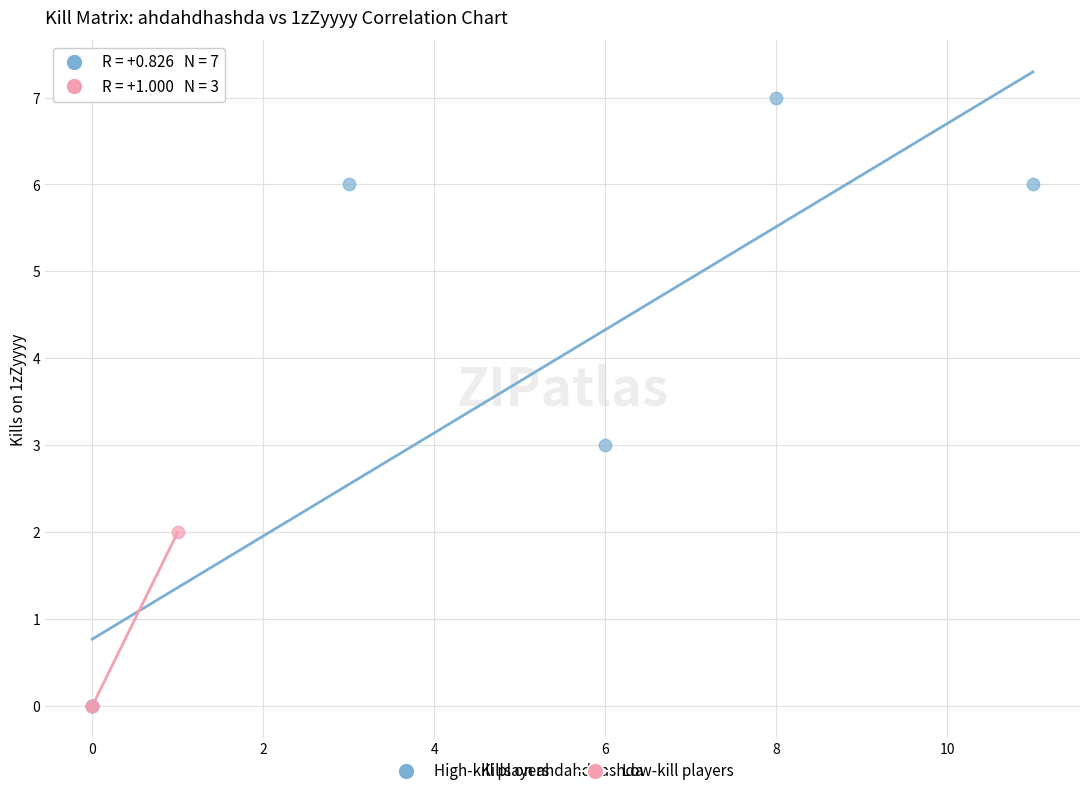

Which series contains the highest Y value?

High-kill players